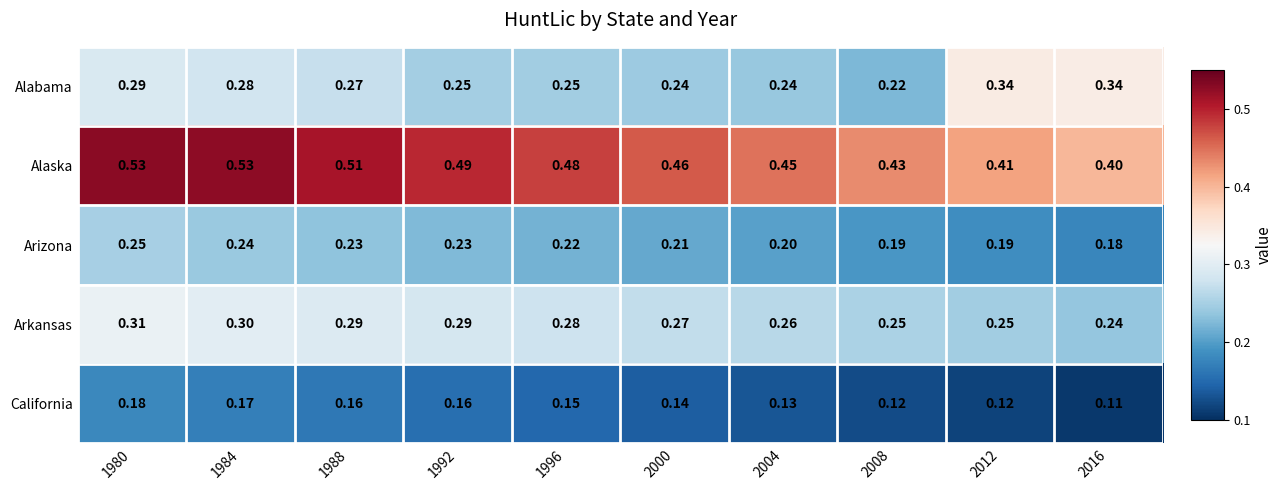

At how many categories does at least one series exceed 0?

10